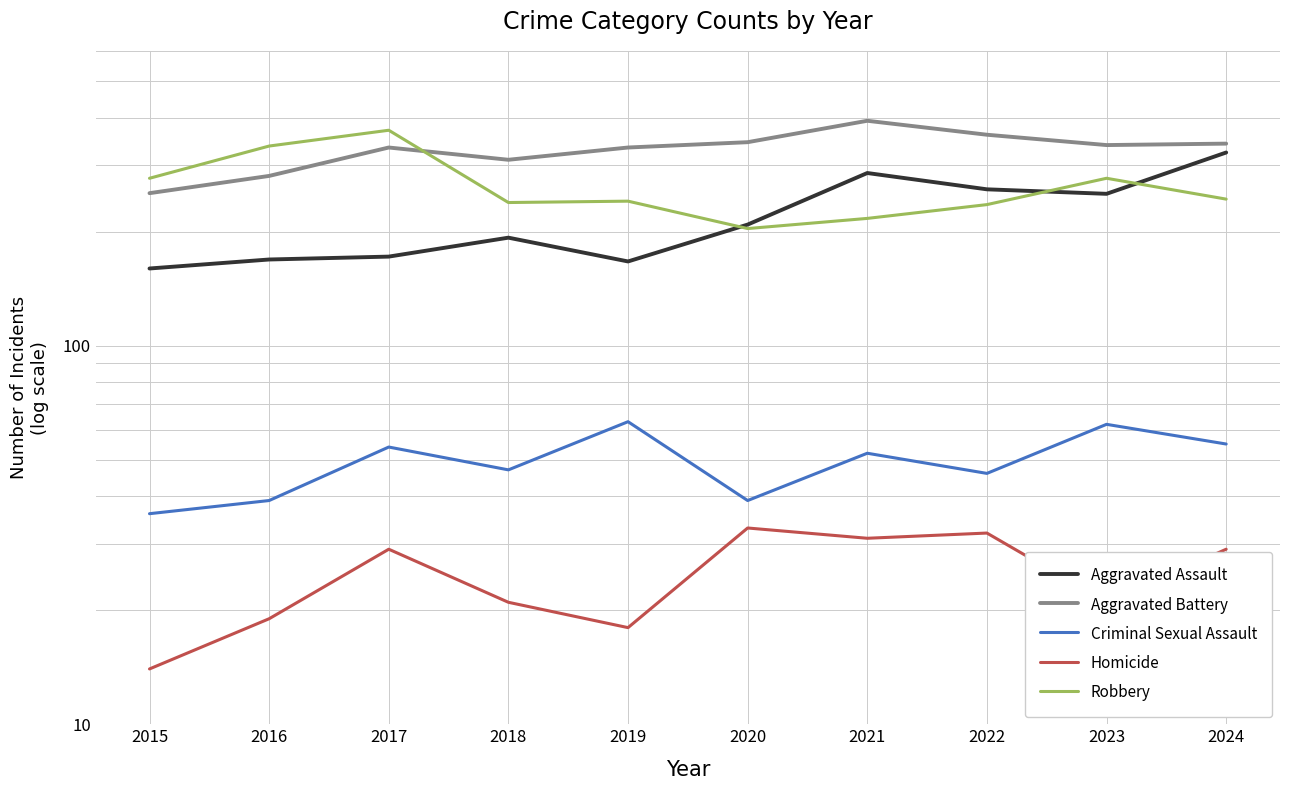

What is the value of the Aggravated Battery point at the 6th from the left?

345